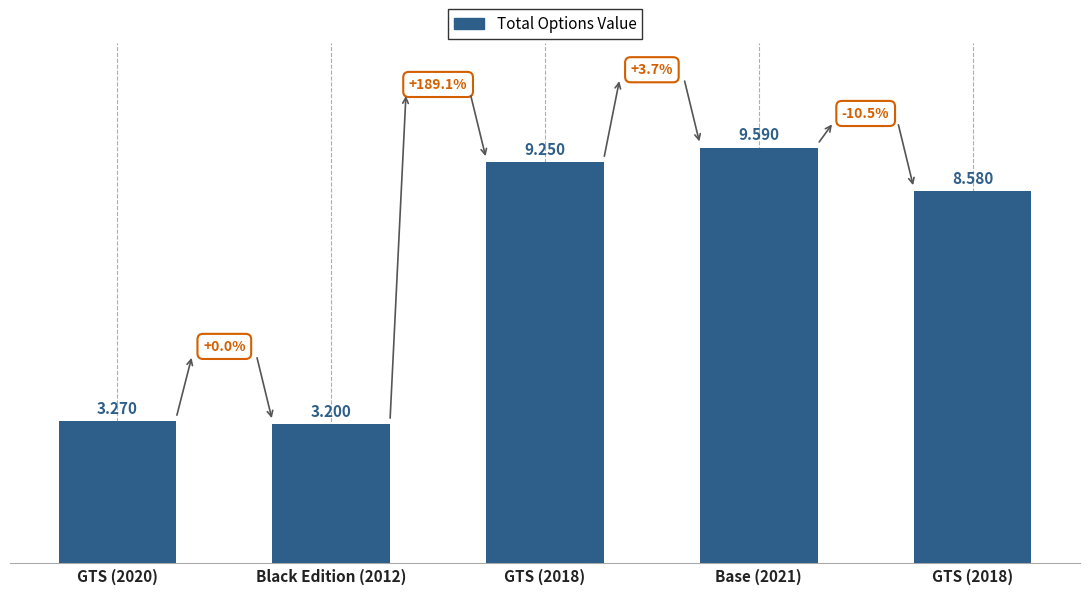

Does the chart contain any negative values?

No